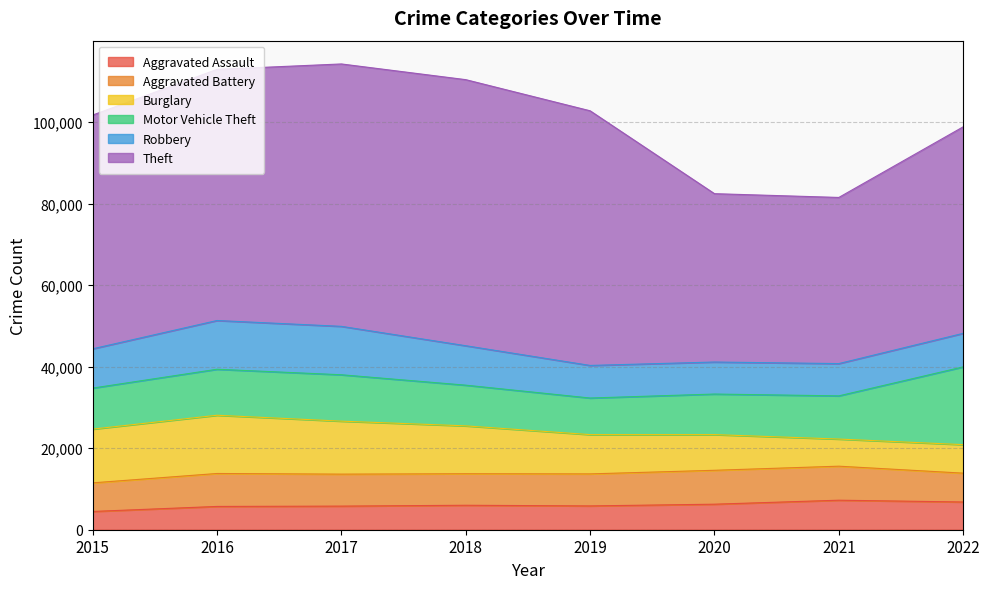

What is the total value across all series at 2020?

82451